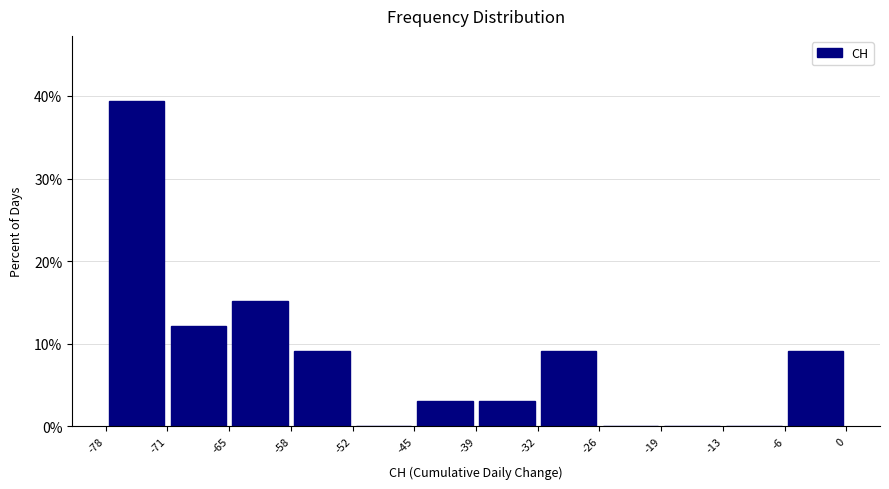

How tall is the bar that spans -39 to -32 on the x-axis? The values are not printed on the chart, so give them approximately, as read against the axis.

3